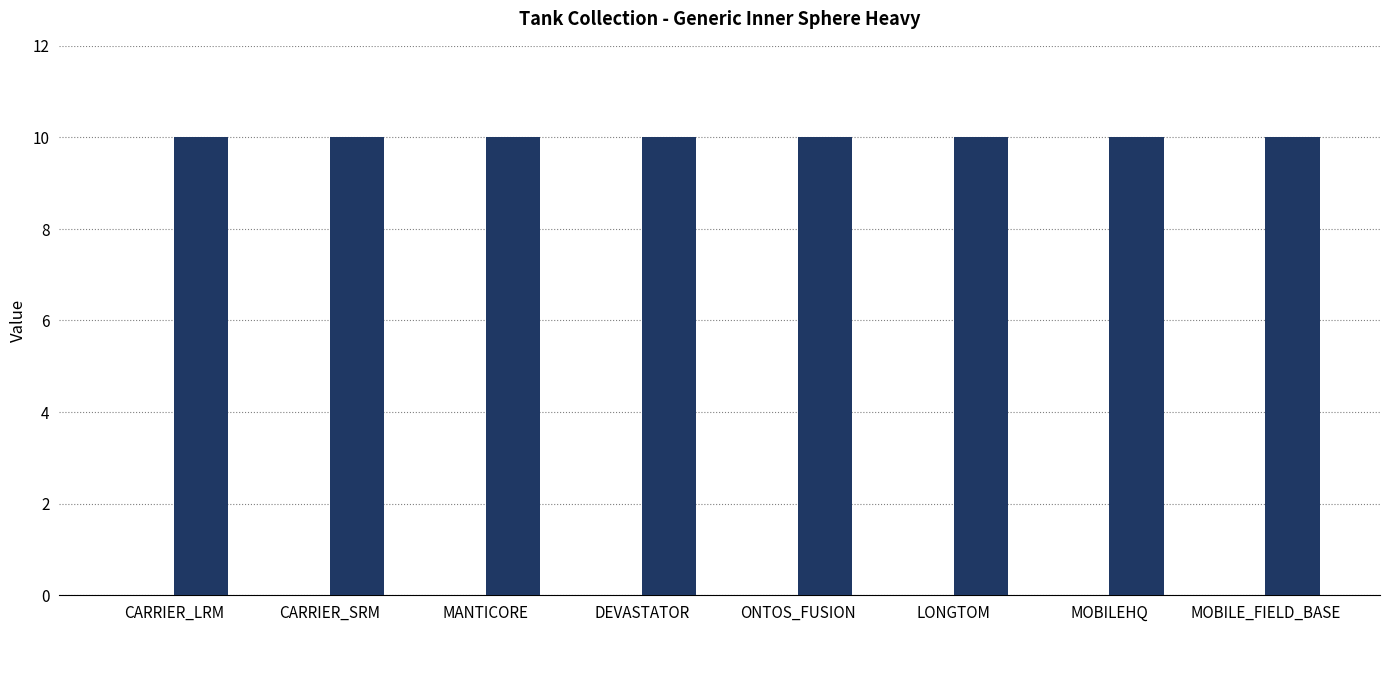

Are the bars grouped side by side (vs. stacked)?

Yes